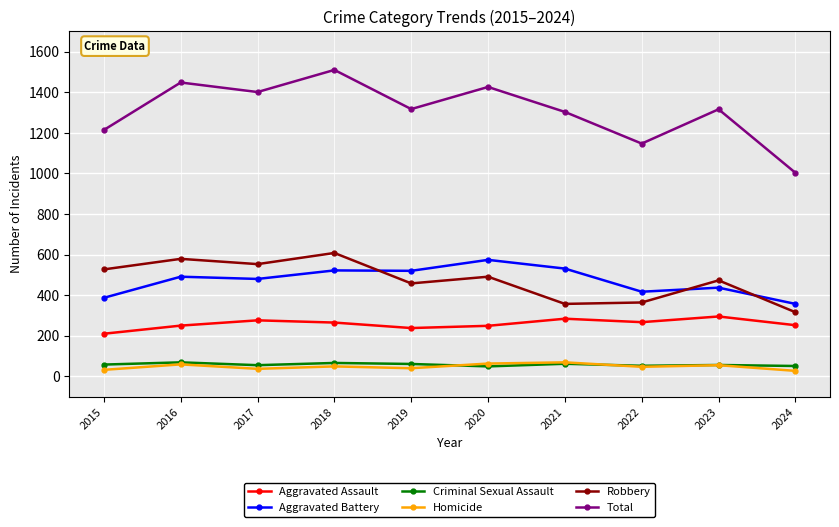

What value does the Robbery series have at 2019?

458